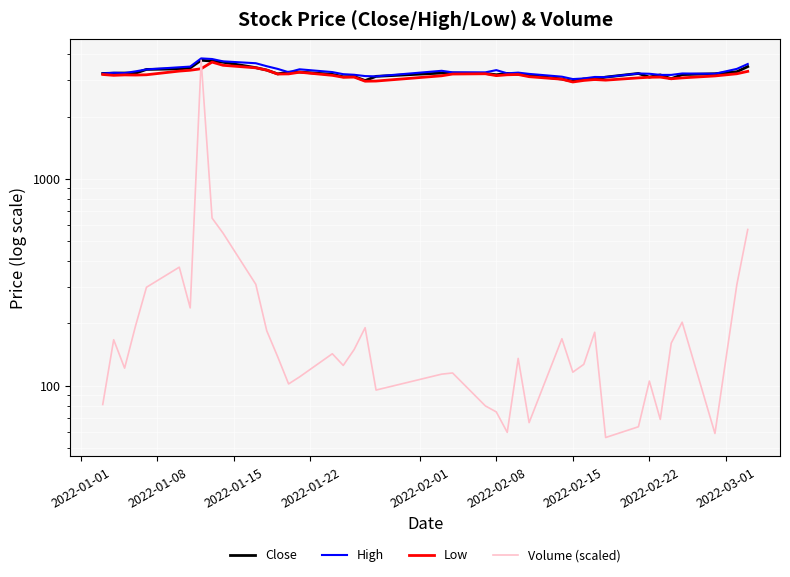

Is this an area chart (filled region under the line)?

No